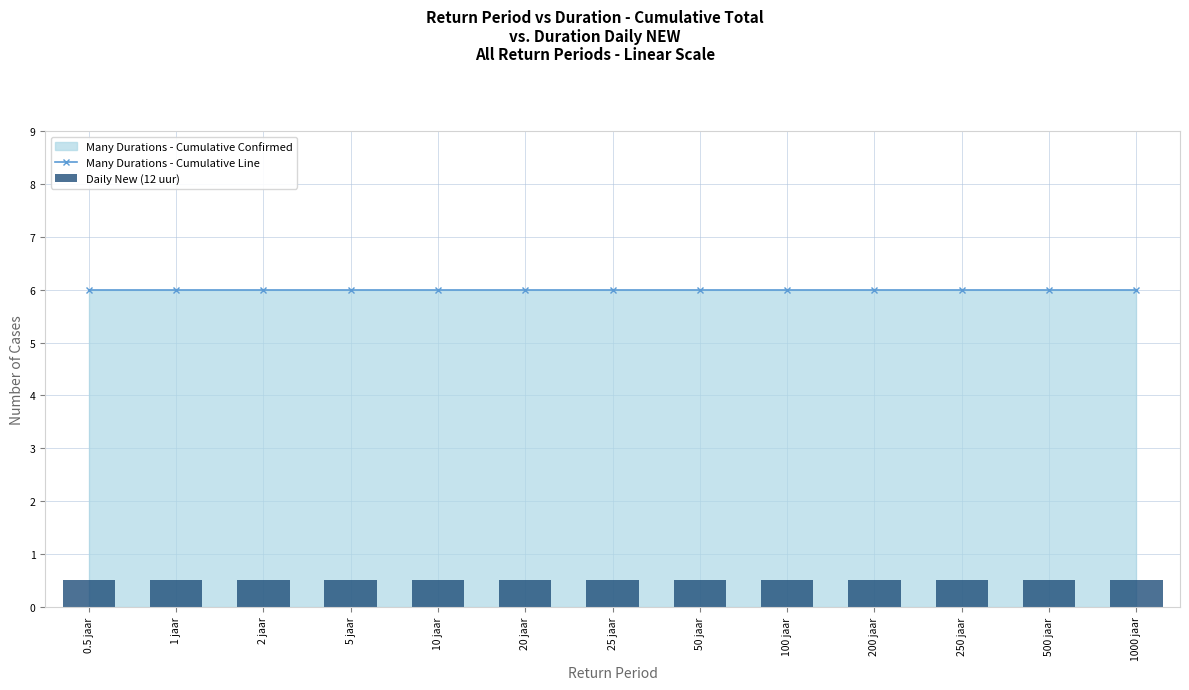

List the series in order of their overall mean, lowest first.

Daily New (12 uur), Many Durations - Cumulative Line